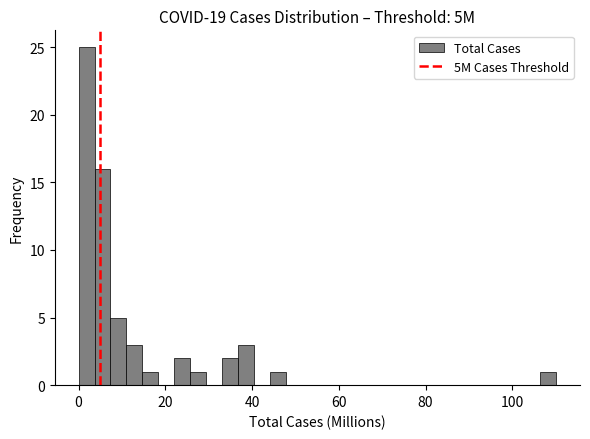

Around what value on the x-axis is the tallest bar? Give the approximate position of its centre, as read against the axis.

2